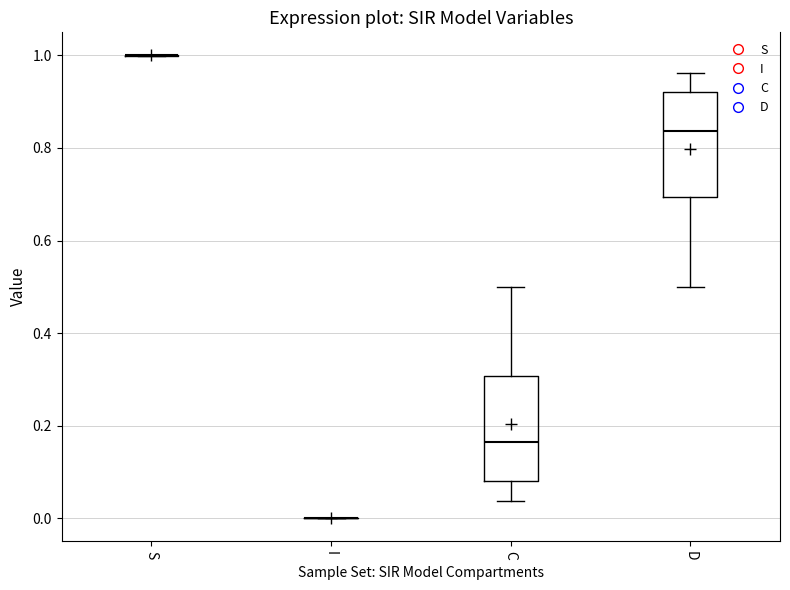

Reading left to right, transcribe this box plot: for each box, give where its median line is, the range the box spans, and where its two whiskers end, as read against the y-axis. The values are not printed on the chart, so give them approximately, as read against the axis.

S: box collapsed to a line at 1.00, whiskers 1.00 to 1.00
I: box collapsed to a line at 0.00, whiskers 0.00 to 0.00
C: median 0.16, box 0.08 to 0.30, whiskers 0.04 to 0.50
D: median 0.84, box 0.70 to 0.92, whiskers 0.50 to 0.96